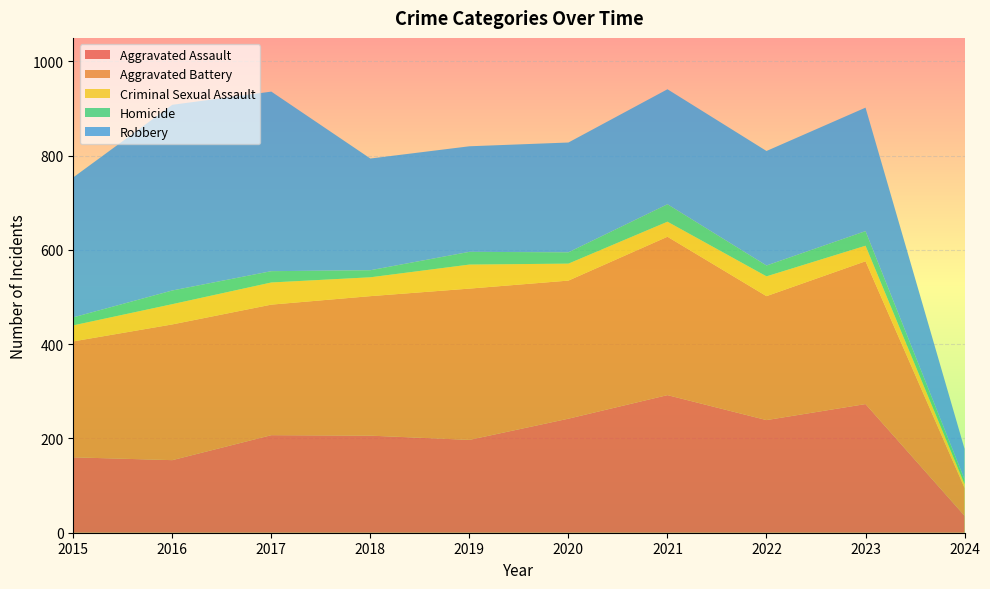

Reading left to right, extract all data points from this chart.

Aggravated Assault: 160	154	207	206	197	242	292	239	273	36
Aggravated Battery: 246	288	277	296	321	293	336	263	303	59
Criminal Sexual Assault: 34	43	47	40	51	36	32	42	33	8
Homicide: 17	29	24	15	27	24	37	23	31	10
Robbery: 297	394	381	237	224	233	244	243	262	65